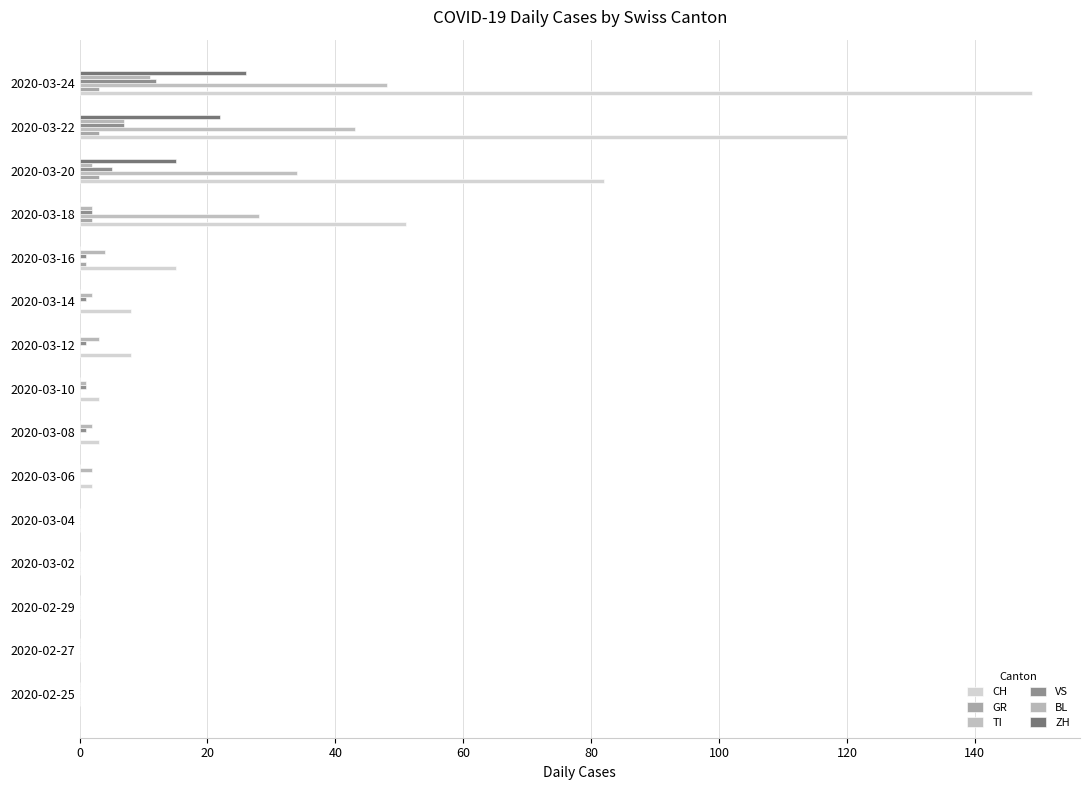

How many data points does each series have?

15